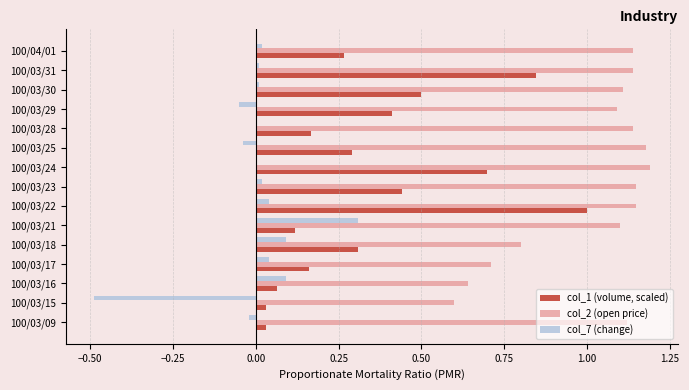

Which category has the highest value in the col_1 (volume, scaled) series?

100/03/22